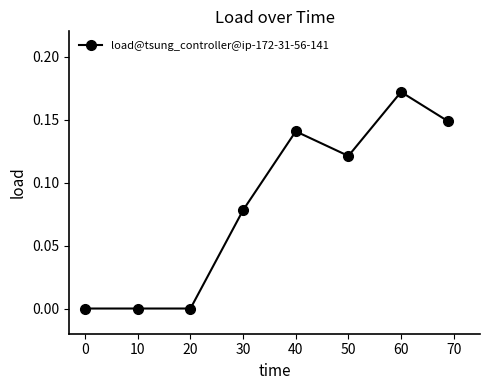

True or false: there are more than 1 points higher than both neighbors.

True